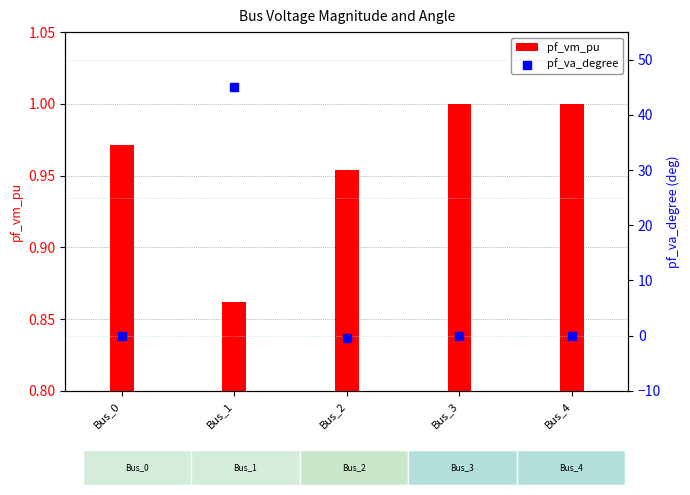

Is the value of pf_vm_pu at Bus_4 greater than the value of pf_va_degree at Bus_0?

Yes